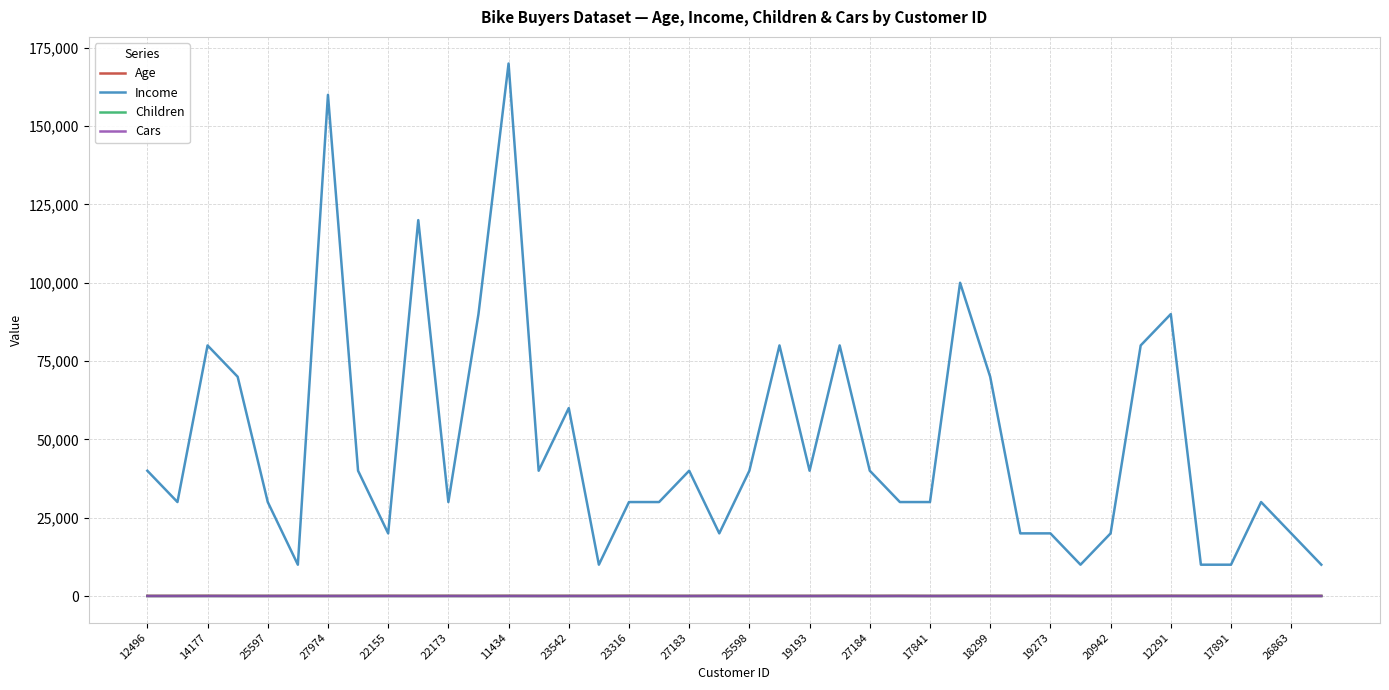

What is the average value of the Children series?

2